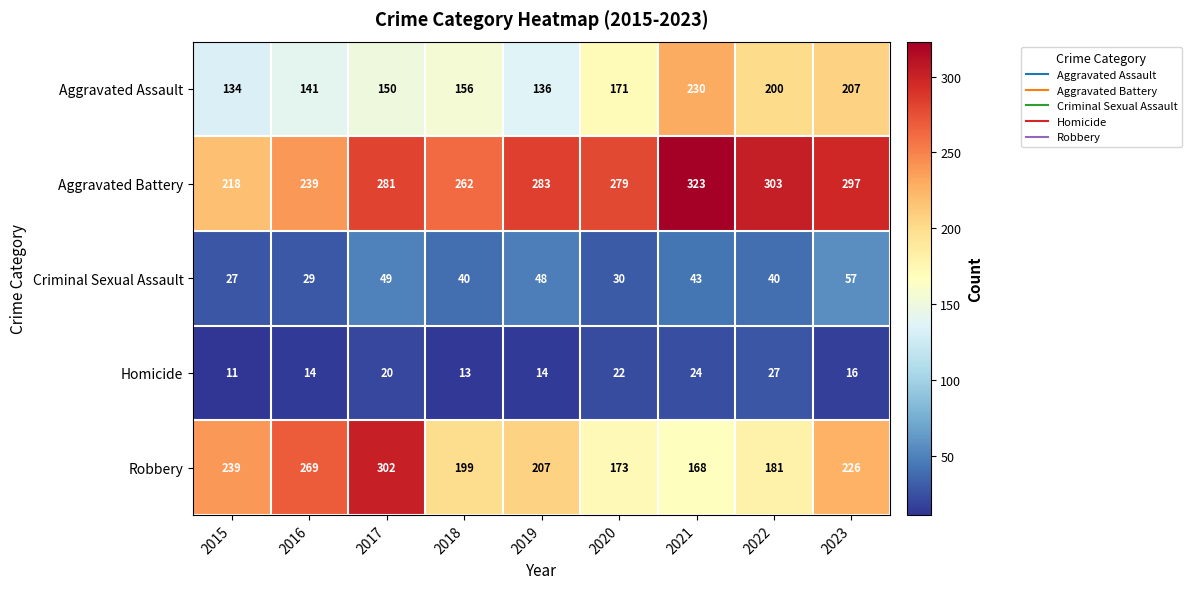

Rank the series by their maximum value, from highest to lowest.

Aggravated Battery, Robbery, Aggravated Assault, Criminal Sexual Assault, Homicide